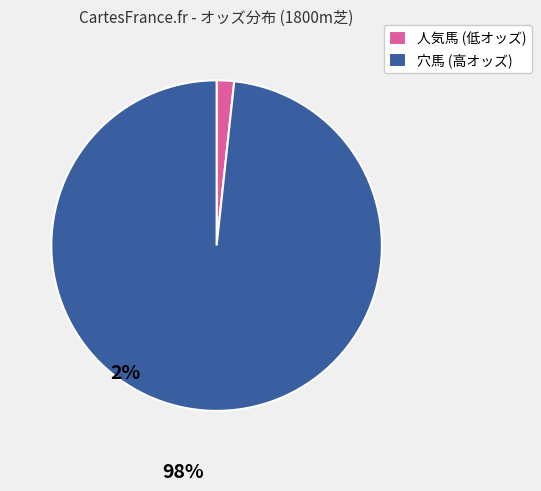

Which has a higher value, 穴馬 (高オッズ) or 人気馬 (低オッズ)?

穴馬 (高オッズ)